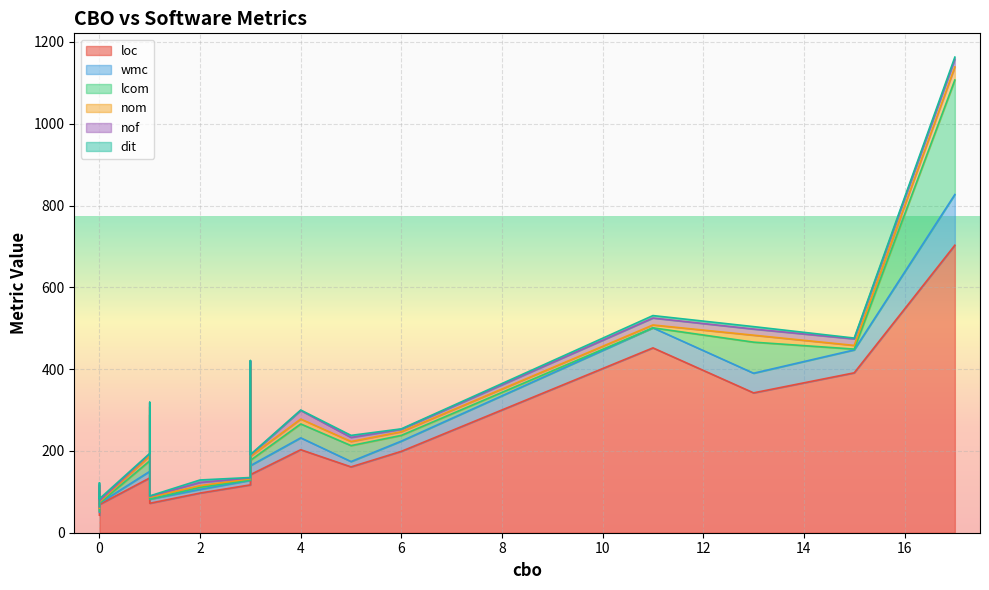

Reading left to right, what are all the values shown in this chart?

loc: 3=117	4=203	3=202	11=452	0=63	0=43	6=199	1=98	3=142	5=161	0=87	13=342	2=97	1=134	0=69	0=70	1=72	17=703	15=391
wmc: 3=11	4=29	3=33	11=49	0=13	0=7	6=25	1=20	3=22	5=13	0=14	13=48	2=9	1=16	0=3	0=5	1=10	17=124	15=56
lcom: 3=1	4=34	3=146	11=0	0=0	0=3	6=14	1=170	3=13	5=39	0=0	13=76	2=5	1=26	0=0	0=0	1=0	17=280	15=2
nom: 3=3	4=12	3=24	11=7	0=5	0=7	6=9	1=20	3=10	5=10	0=11	13=17	2=4	1=12	0=3	0=5	1=5	17=32	15=9
nof: 3=2	4=21	3=15	11=17	0=6	0=3	6=6	1=10	3=3	5=10	0=5	13=15	2=8	1=5	0=3	0=3	1=2	17=19	15=16
dit: 3=1	4=1	3=1	11=6	0=1	0=1	6=1	1=1	3=1	5=5	0=5	13=6	2=6	1=1	0=5	0=1	1=1	17=5	15=2